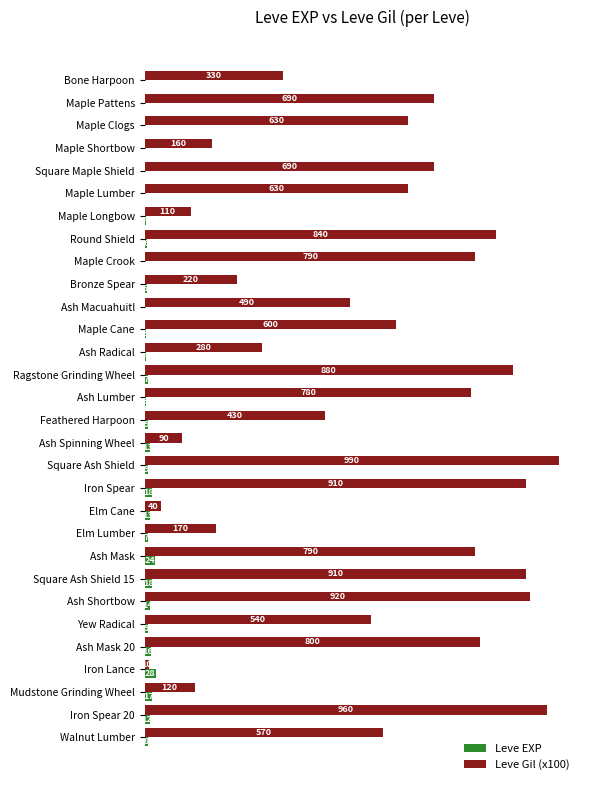

What are all the series names shown in the legend?

Leve EXP, Leve Gil (x100)